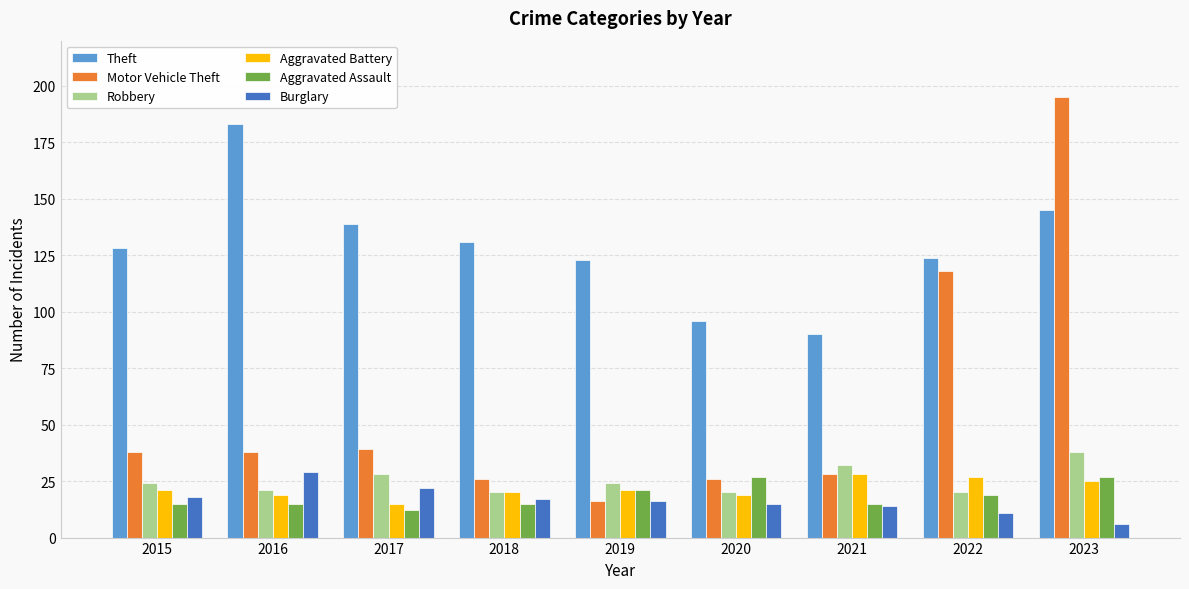

Which series has the widest spread of values?

Motor Vehicle Theft